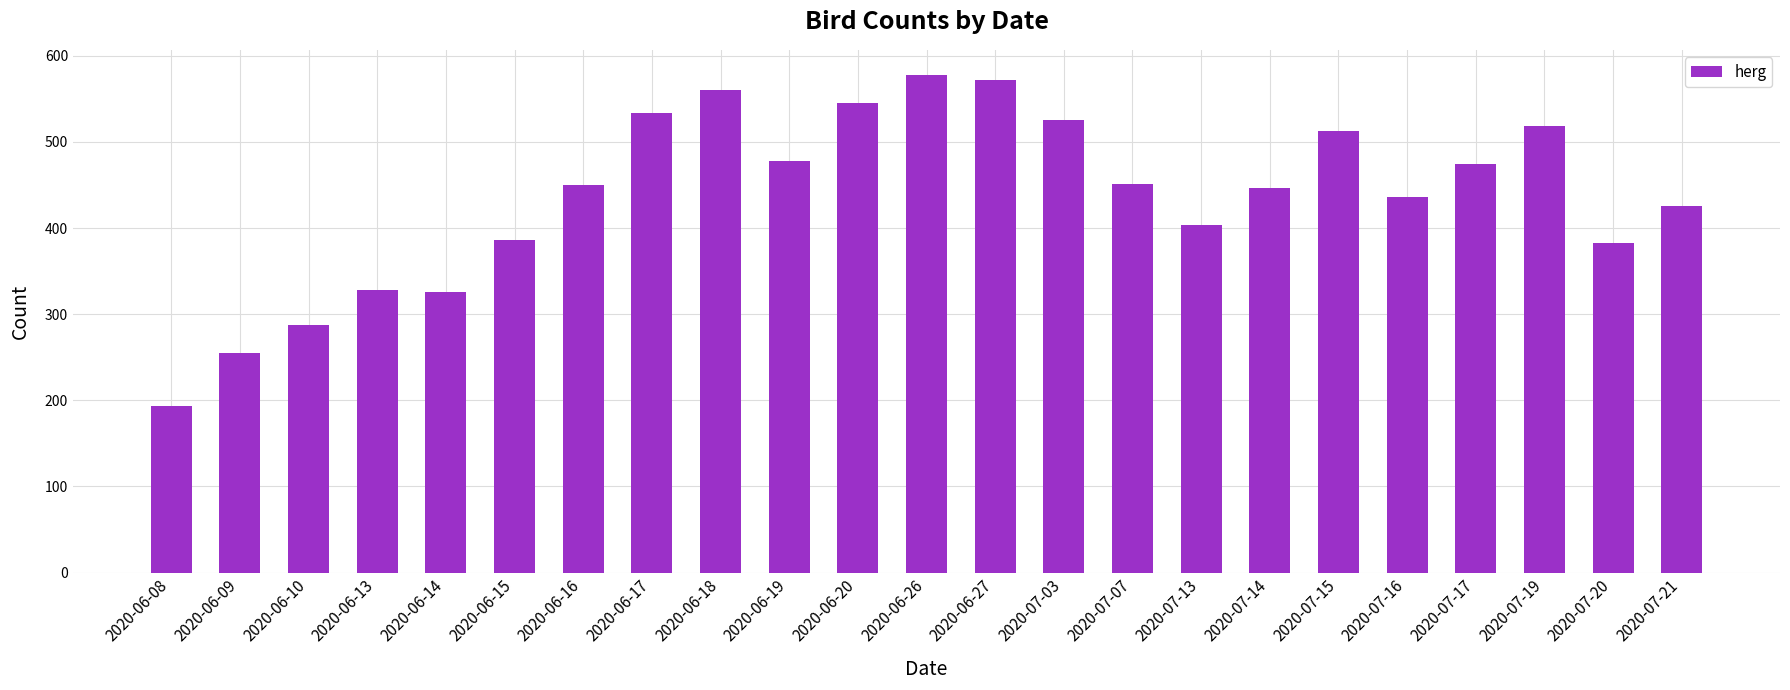

How many values are below 450?

11